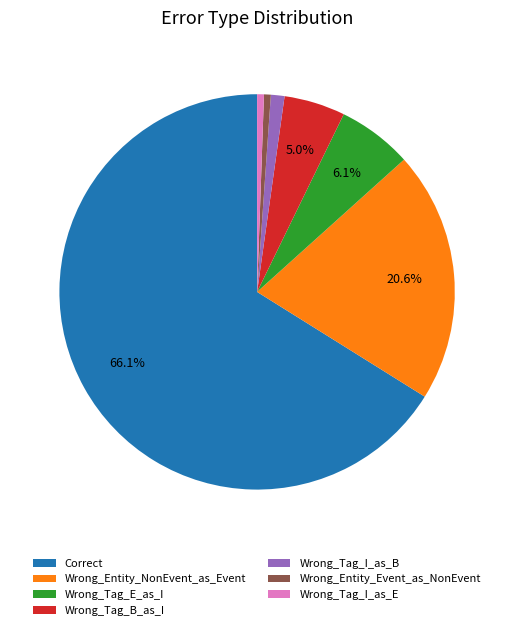

The Wrong_Tag_B_as_I slice represents 1% of the pie. True or false?

False